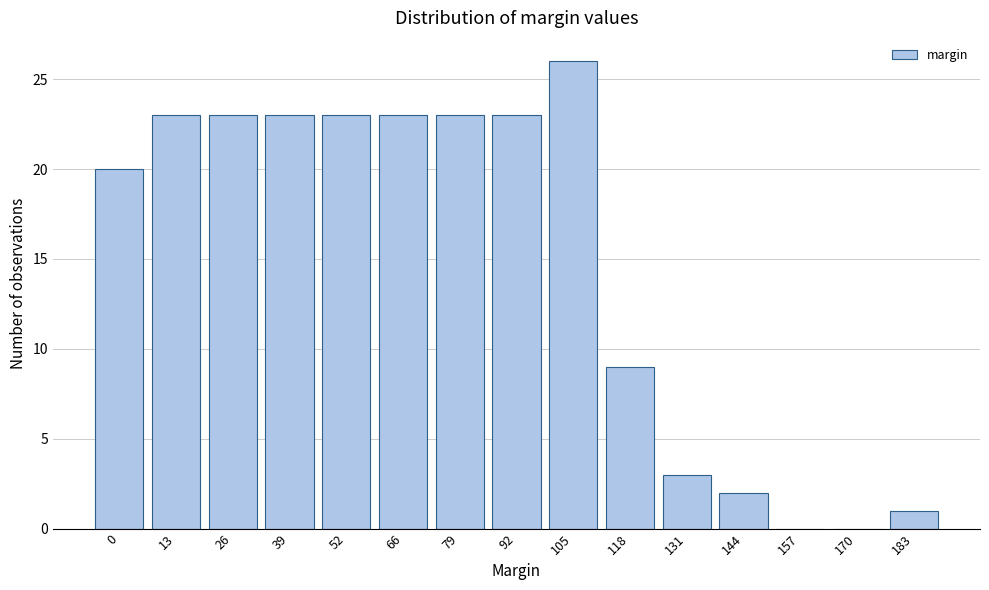

Reading left to right, what are all the values shown in this chart?

0=20	13=23	26=23	39=23	52=23	66=23	79=23	92=23	105=26	118=9	131=3	144=2	157=0	170=0	183=1